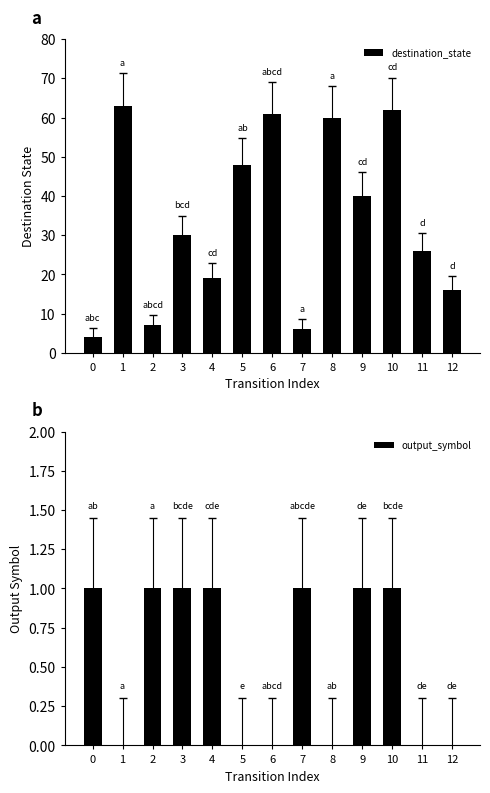

Reading left to right, extract all data points from this chart.

destination_state: 0=4	1=63	2=7	3=30	4=19	5=48	6=61	7=6	8=60	9=40	10=62	11=26	12=16
output_symbol: 0=1	1=0	2=1	3=1	4=1	5=0	6=0	7=1	8=0	9=1	10=1	11=0	12=0